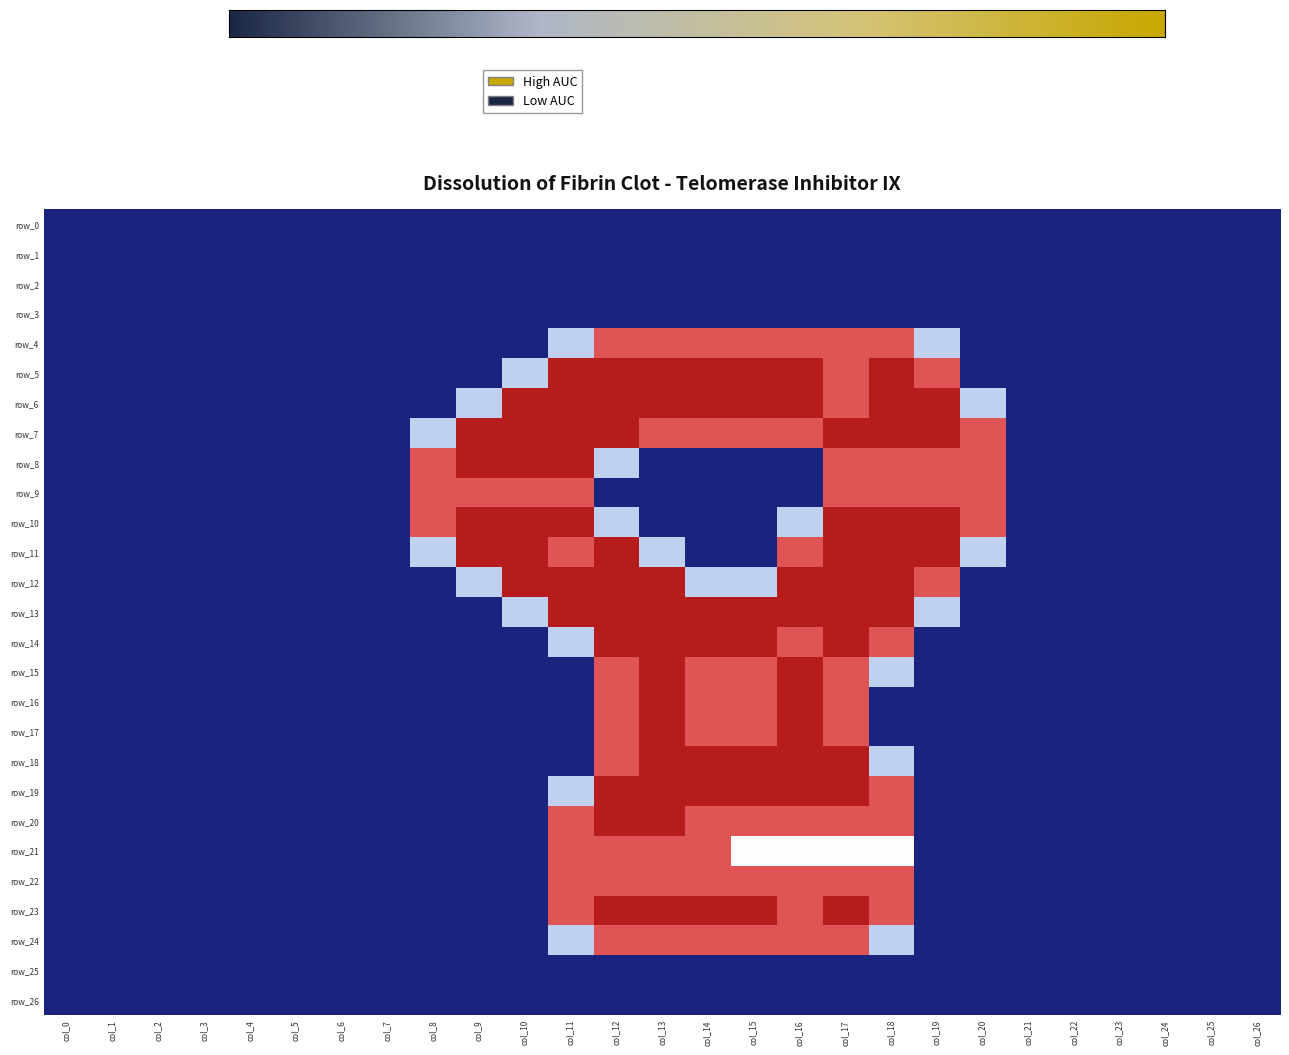

True or false: row_23 has a value of 0.0 at col_26.

True